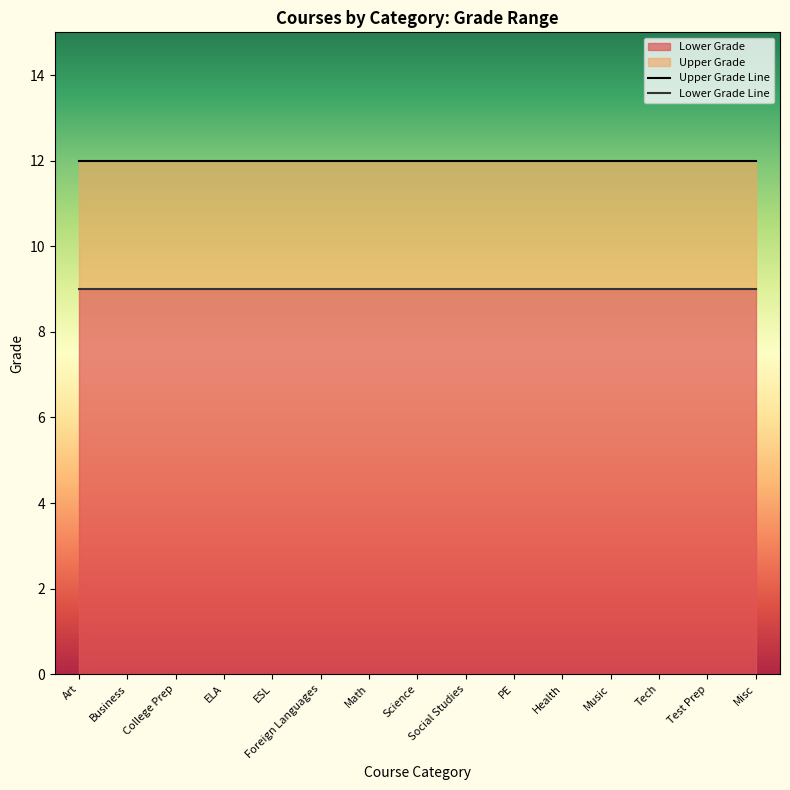

The value of Upper Grade Line at Art is 12. True or false?

True